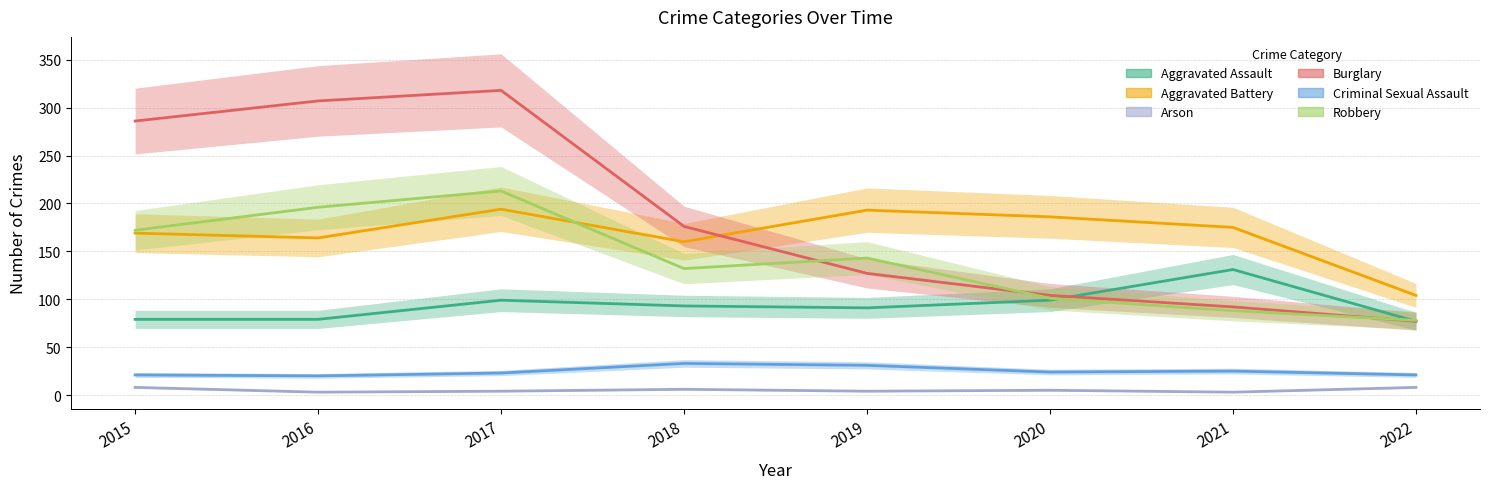

True or false: Arson has a value of 5 at 2020.

True